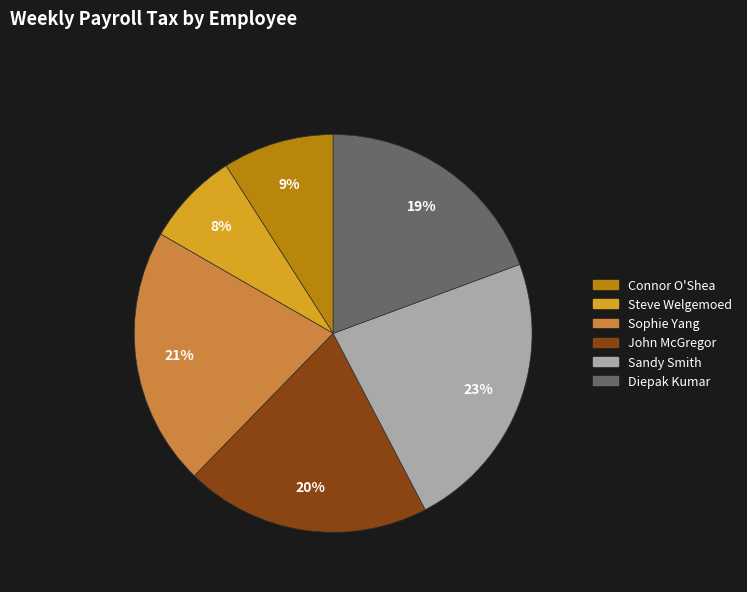

Count the number of slices in the pie.

6